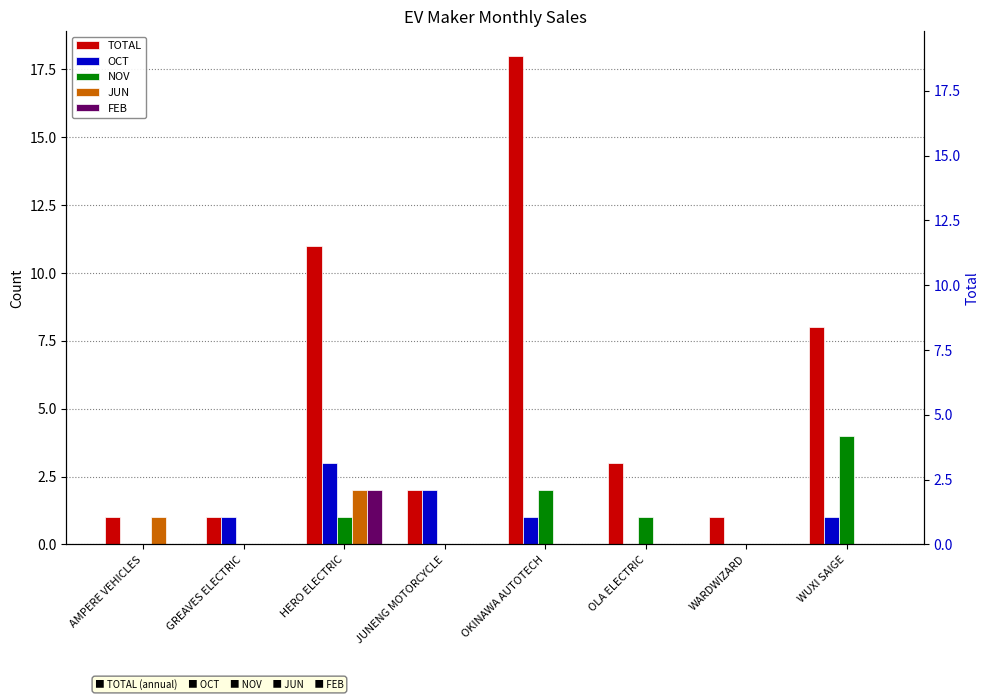

What is the label of the 5th bar from the left?

OKINAWA AUTOTECH